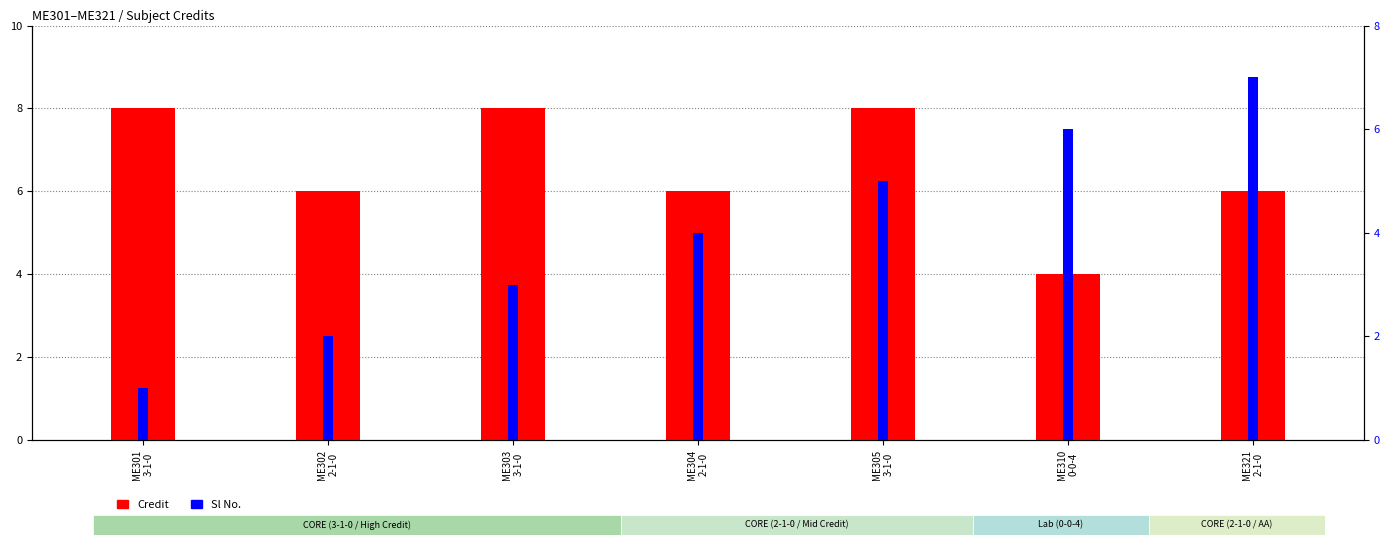

Is the value of Credit at ME301
3-1-0 greater than the value of Sl No. at ME321
2-1-0?

Yes